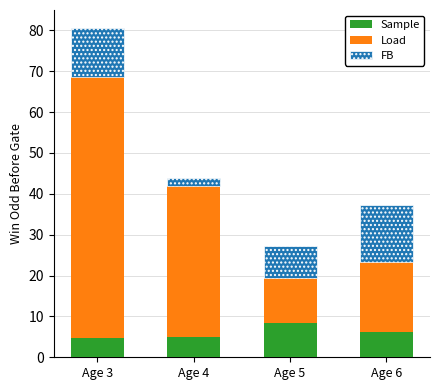

What is the highest value of the Sample series?

8.3